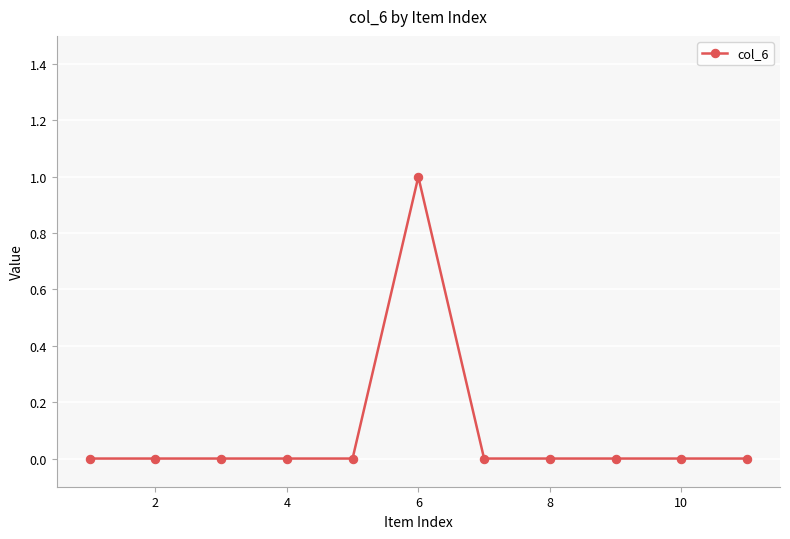

Reading left to right, transcribe all the data shown in this chart.

0	0	0	0	0	1	0	0	0	0	0